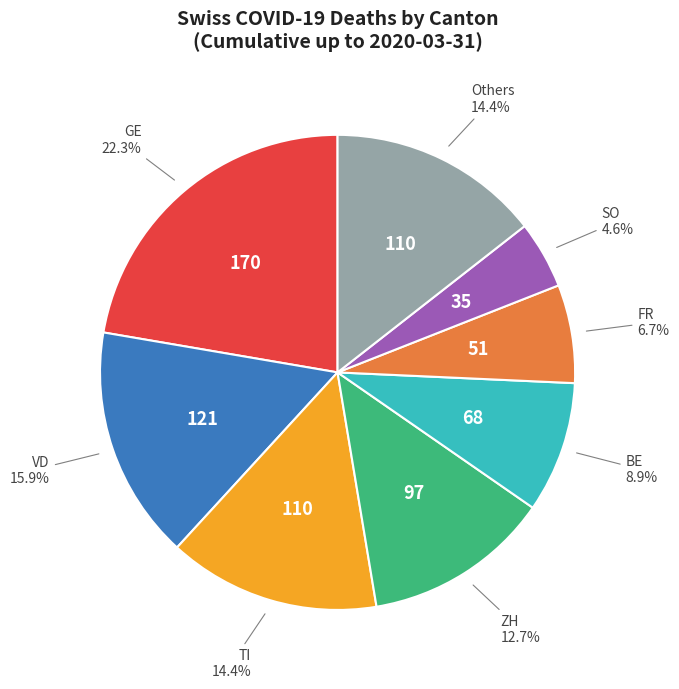

Does any single category account for the majority?

No